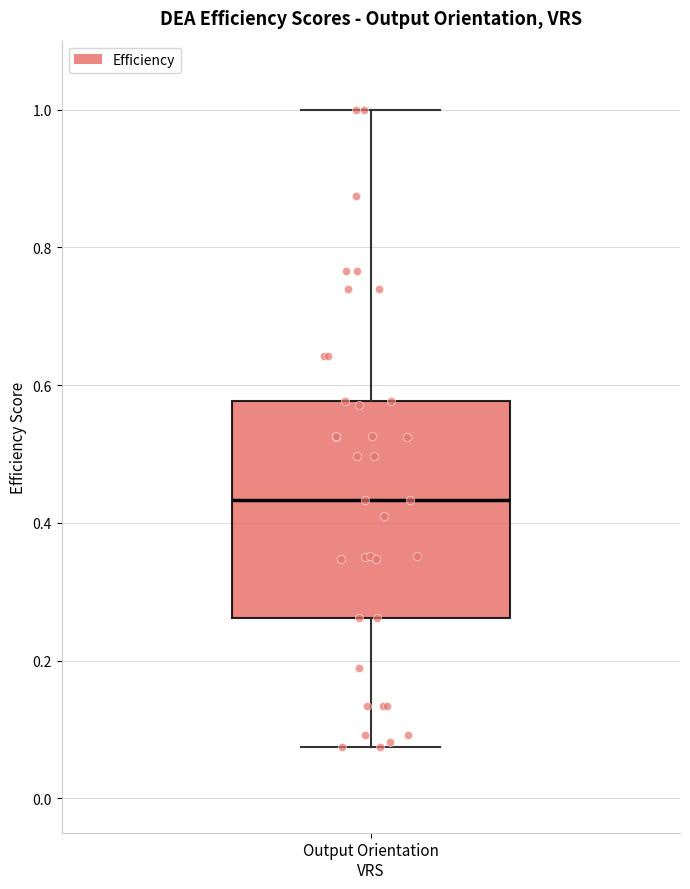

Read this box plot against the y-axis: the position of the median line, the range covered by the box, and the ends of both whiskers. The values are not printed on the chart, so give them approximately, as read against the axis.

median 0.44, box 0.26 to 0.58, whiskers 0.08 to 1.00